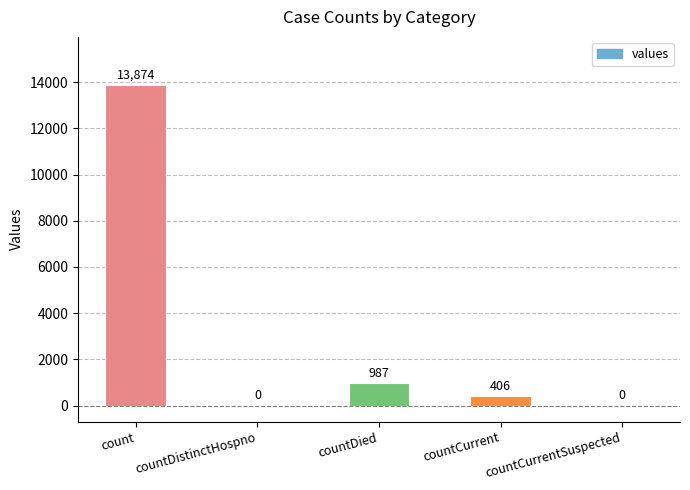

What is the ratio of the value at count to the value at countCurrent?

34.2